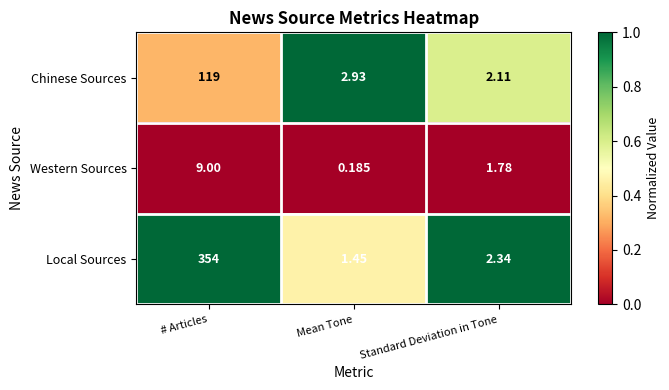

Which series has the largest total across all categories?

Local Sources